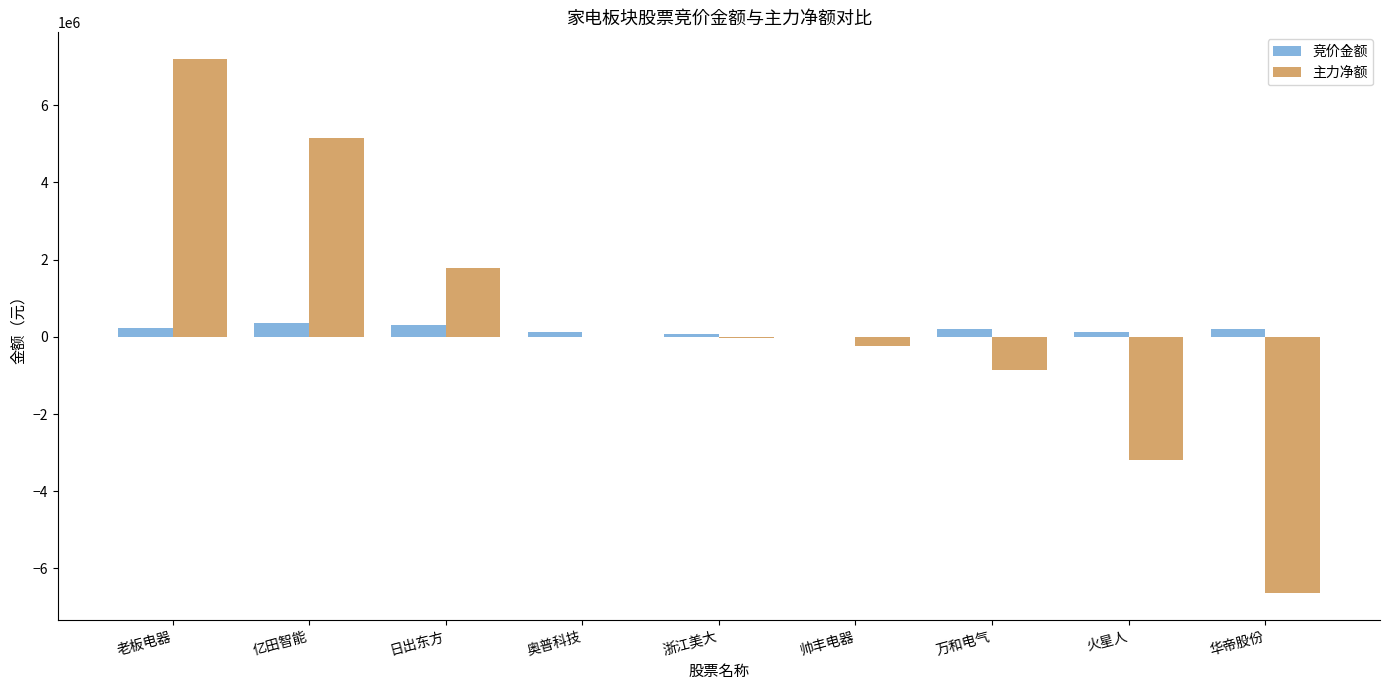

What is the sum of all 主力净额 values?

3191120